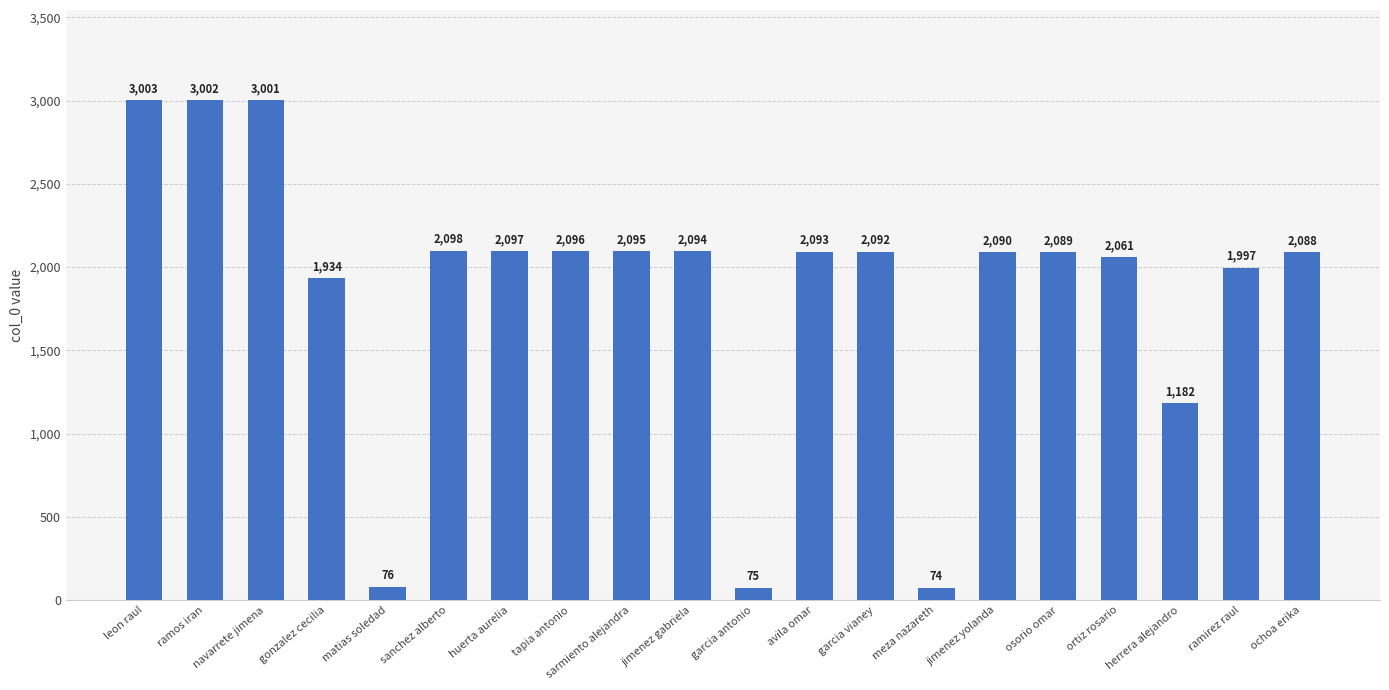

What is the value of the 2nd bar from the left?

3002